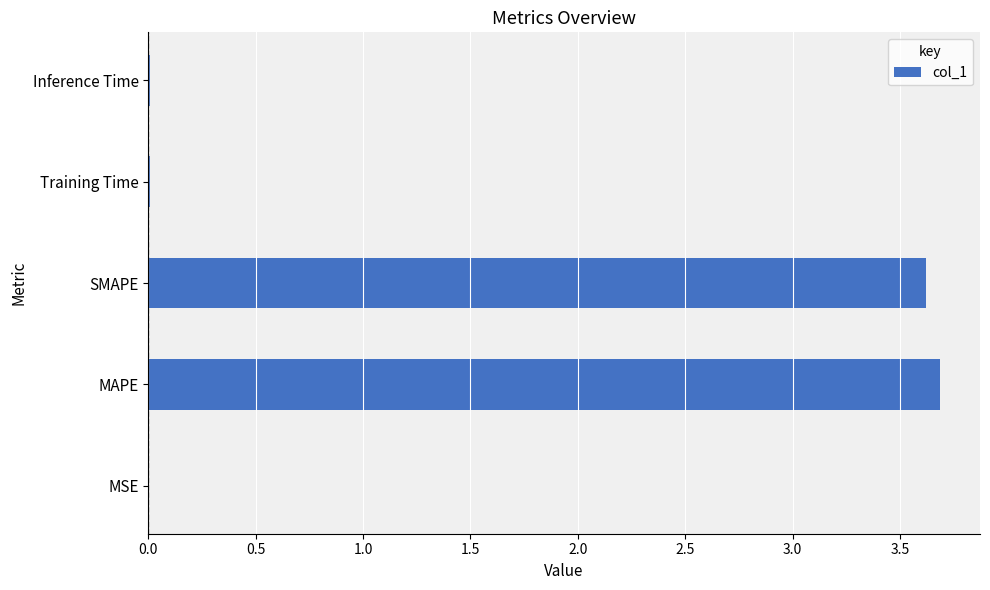

The chart shows a value of 3.7 at MAPE. True or false?

True